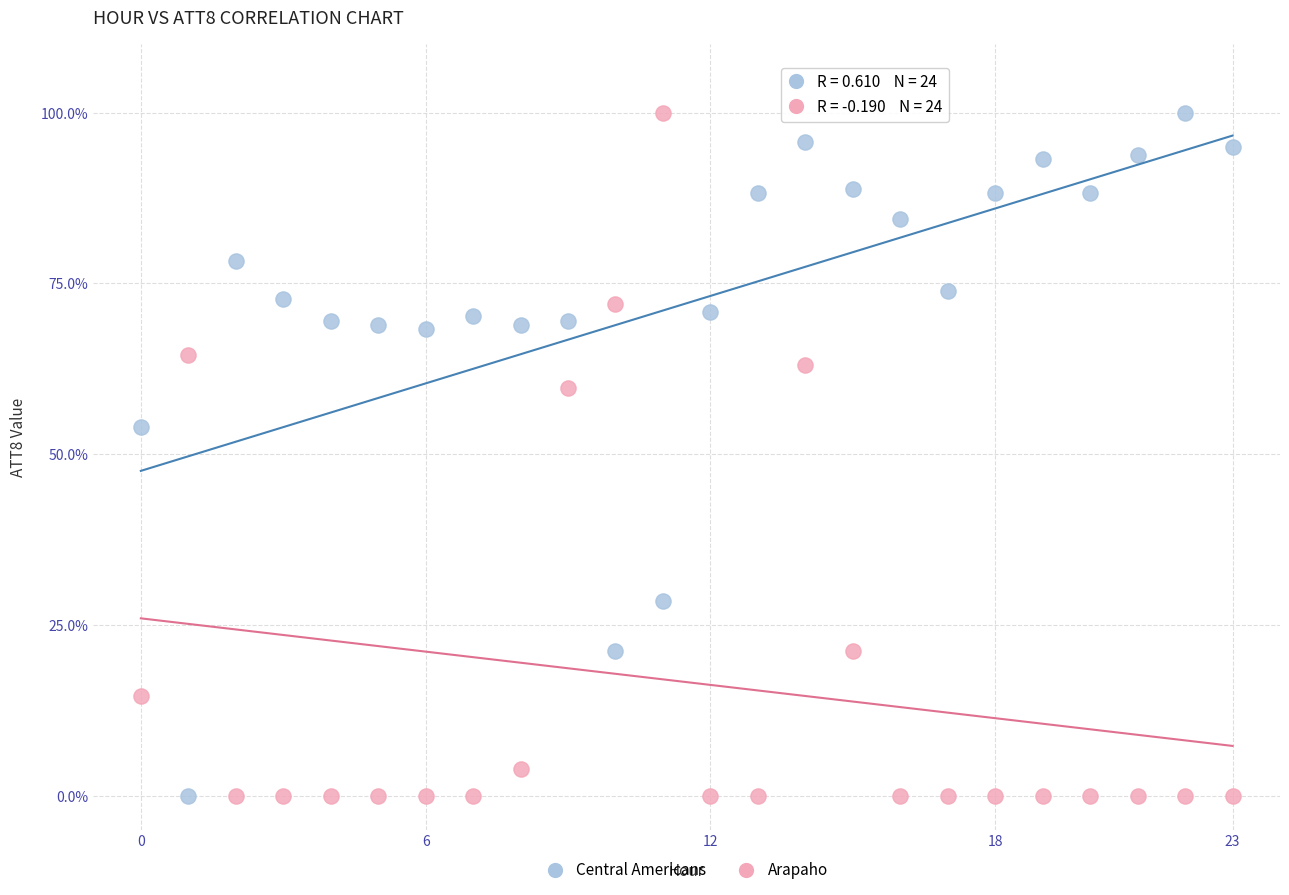

In the Arapaho series, what Y value is closest to 50?

59.7